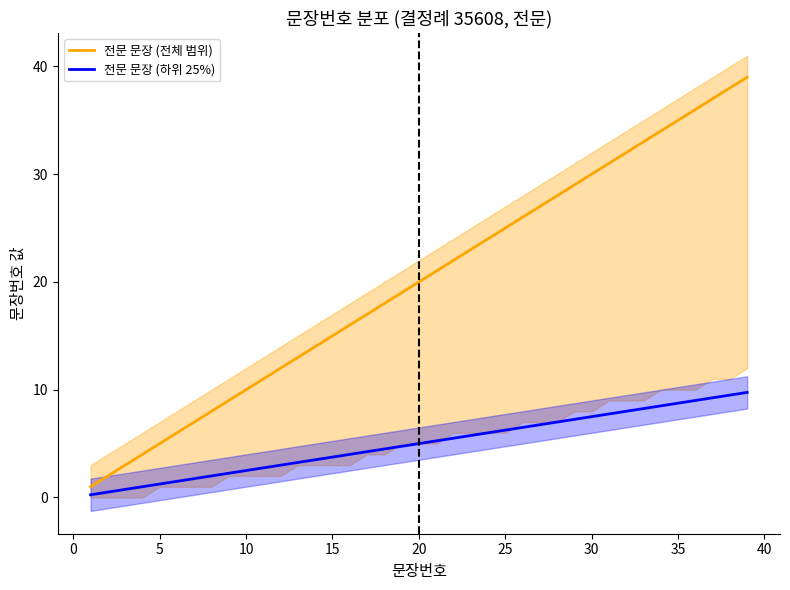

What is the minimum value for 전문 문장 (전체 범위)?

1.0